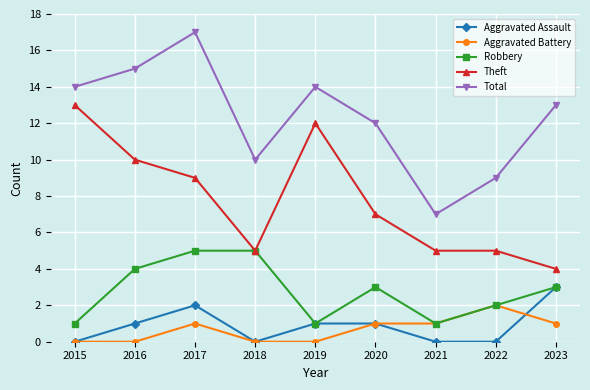

What is the difference between the maximum and second lowest values in the Aggravated Assault series?

3